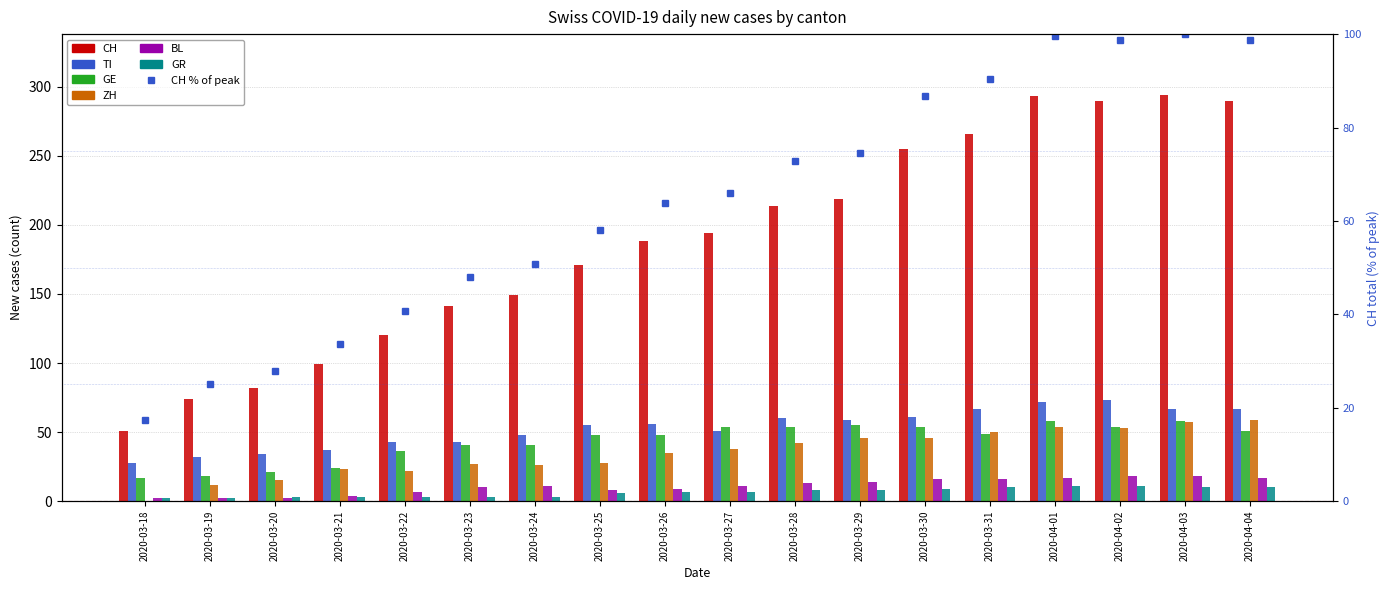

What is the label of the 16th bar from the right?

2020-03-20